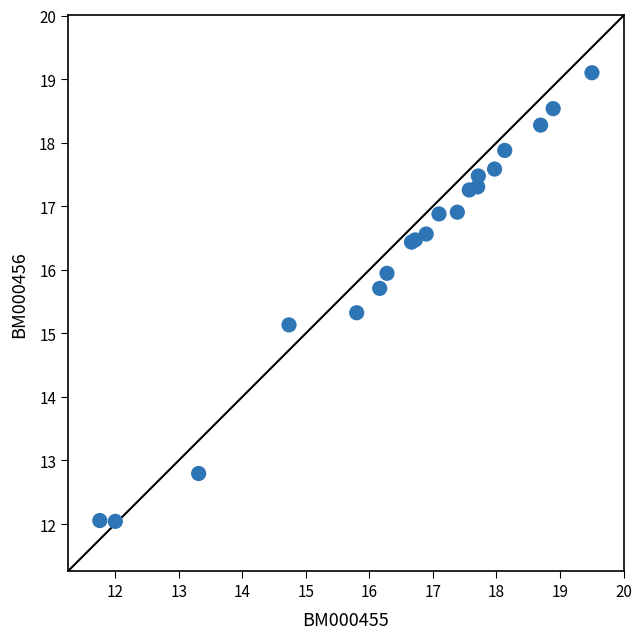

What Y value in the scatter plot is closest to 15?

15.1